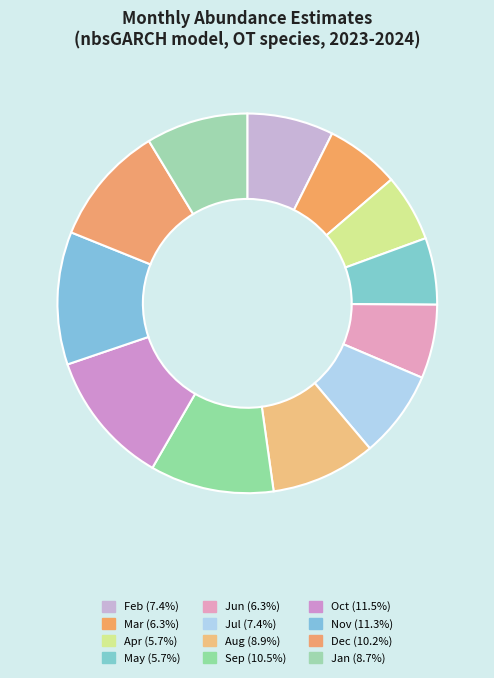

Is there a majority slice in this chart?

No